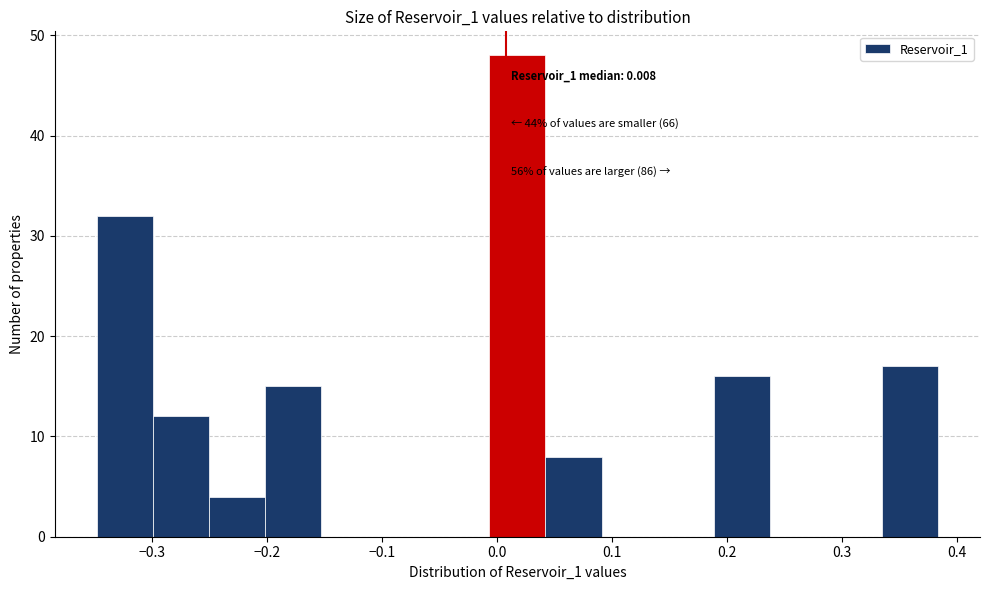

Which range on the x-axis has the tallest bar?

-0.01 to 0.04